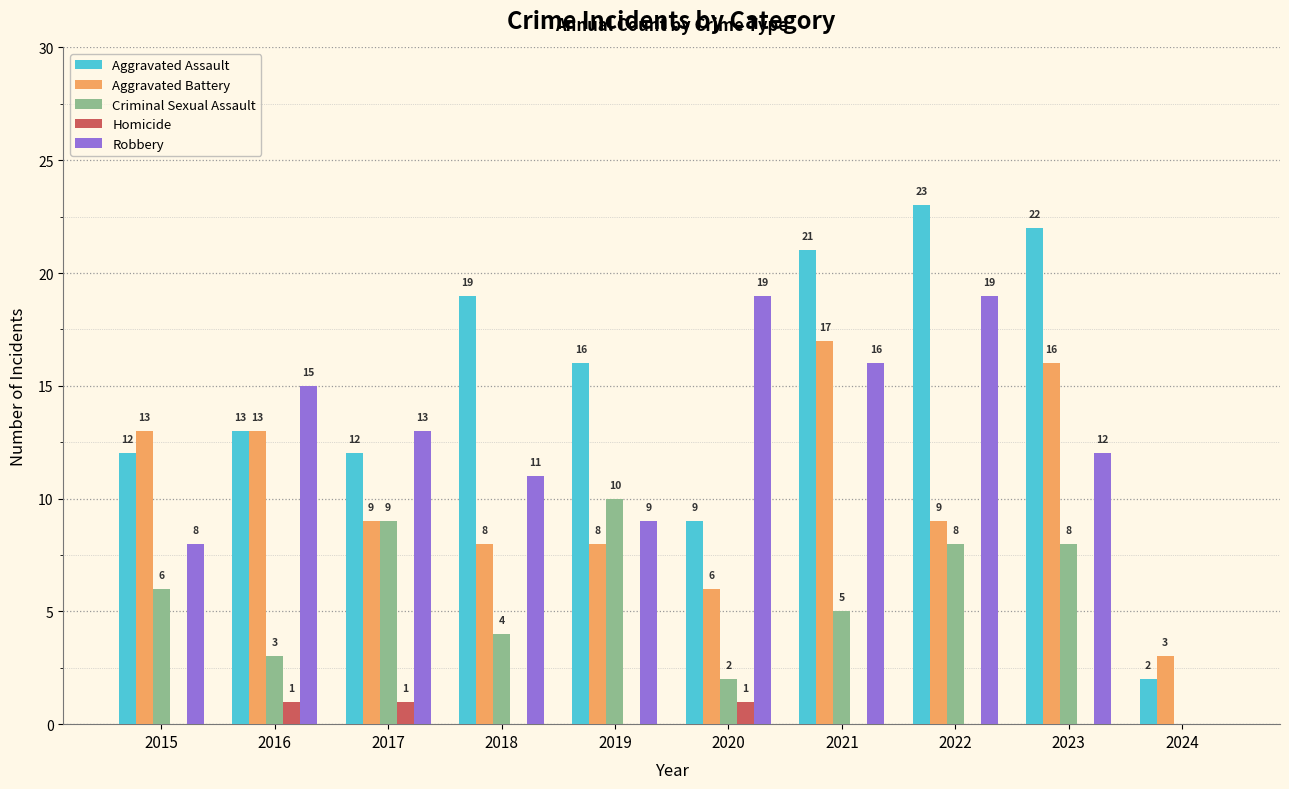

What is the sum of the Robbery values at 2017 and 2020?

32